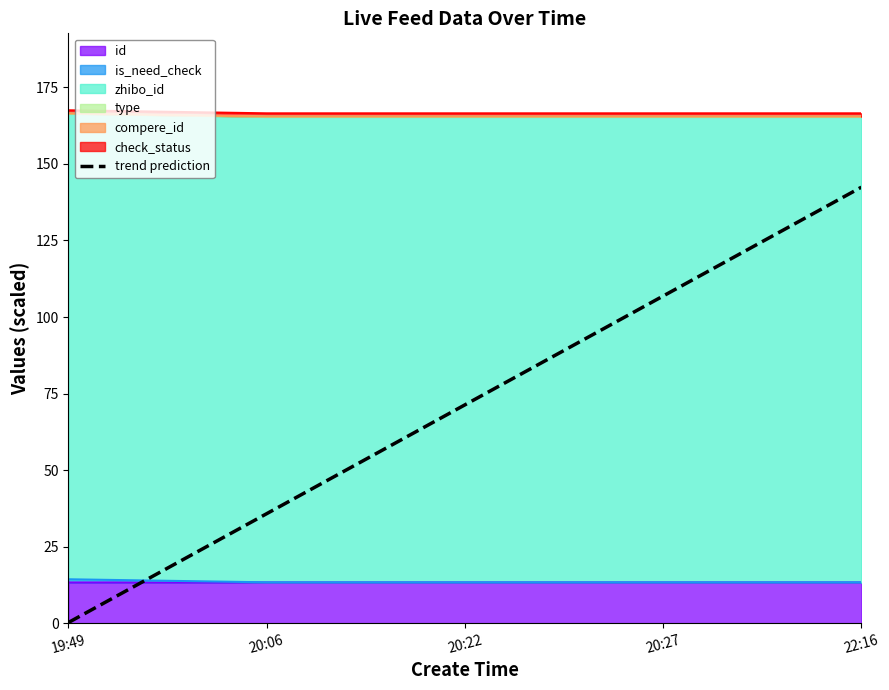

What is the change in value from 20:22 to 22:16?

+71.1